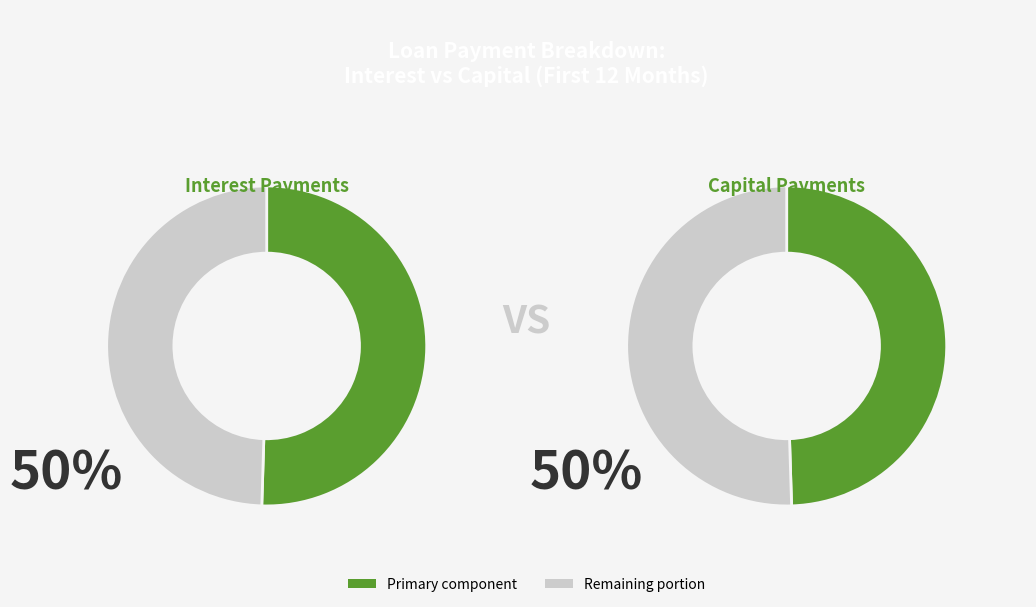

Which series has the widest spread of values?

interest